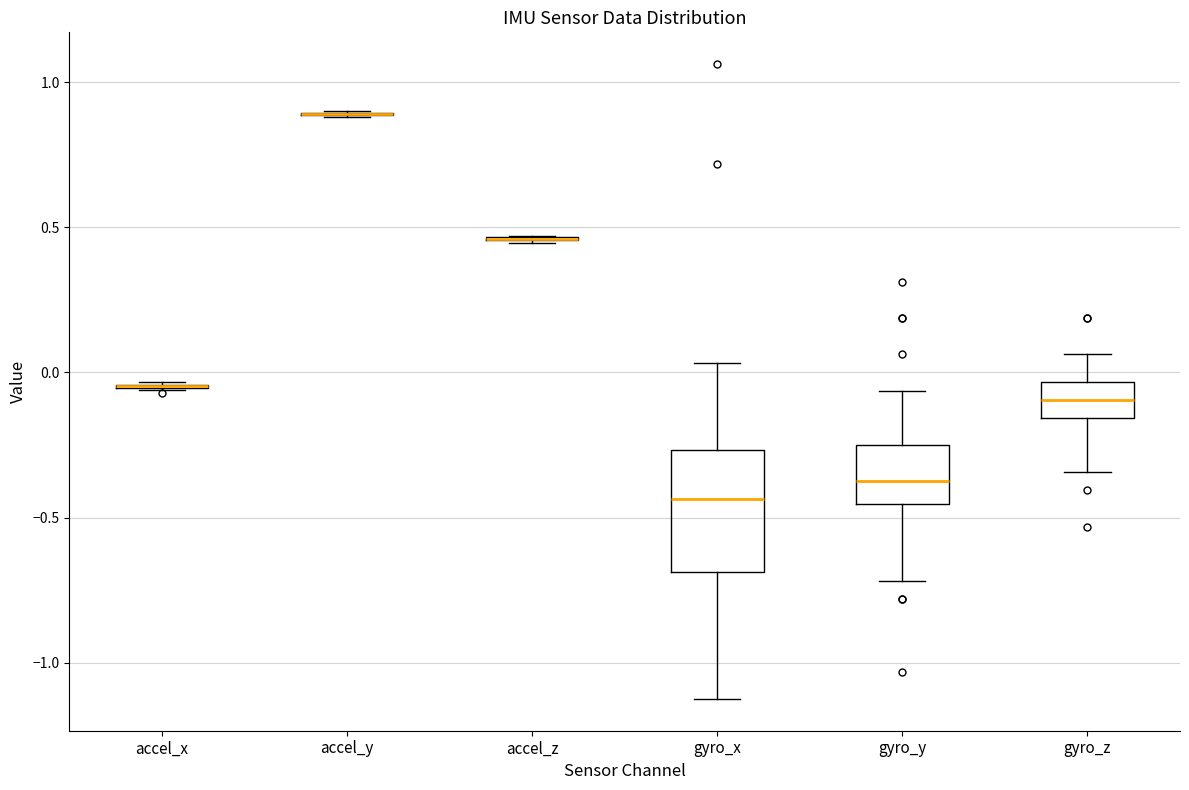

Reading left to right, transcribe this box plot: for each box, give where its median line is, the range the box spans, and where its two whiskers end, as read against the y-axis. The values are not printed on the chart, so give them approximately, as read against the axis.

accel_x: box collapsed to a line at -0.05, whiskers -0.05 to -0.05
accel_y: box collapsed to a line at 0.90, whiskers 0.90 to 0.90
accel_z: box collapsed to a line at 0.45, whiskers 0.45 to 0.45
gyro_x: median -0.45, box -0.70 to -0.25, whiskers -1.10 to 0.05
gyro_y: median -0.35, box -0.45 to -0.25, whiskers -0.70 to -0.05
gyro_z: median -0.10, box -0.15 to -0.05, whiskers -0.35 to 0.05